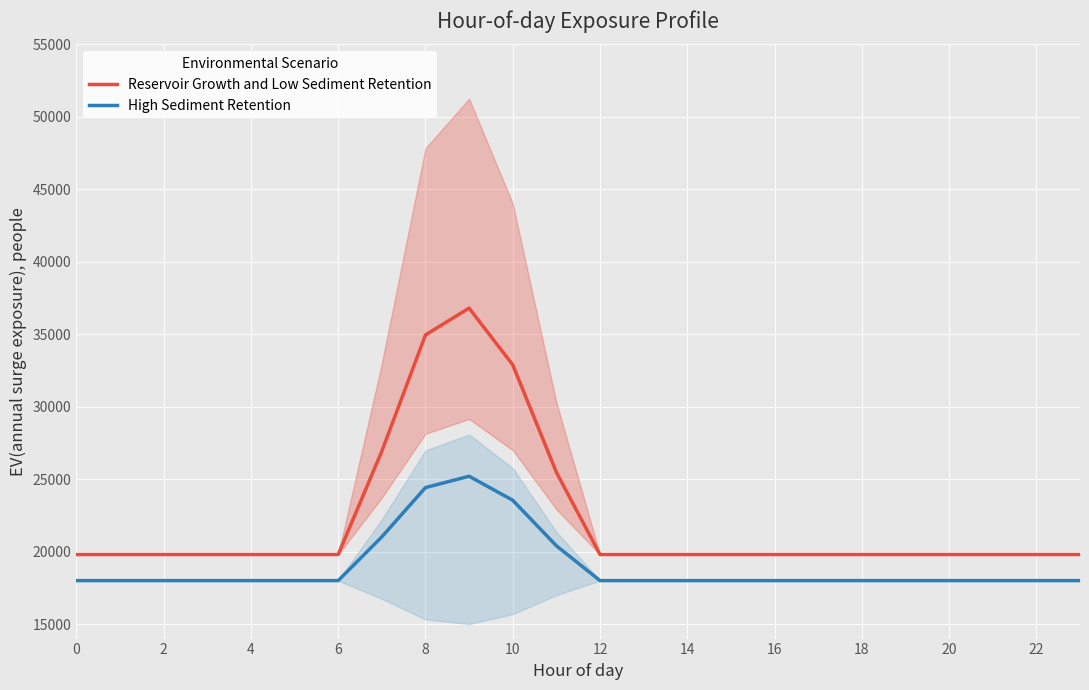

What are all the series names shown in the legend?

Reservoir Growth and Low Sediment Retention, High Sediment Retention